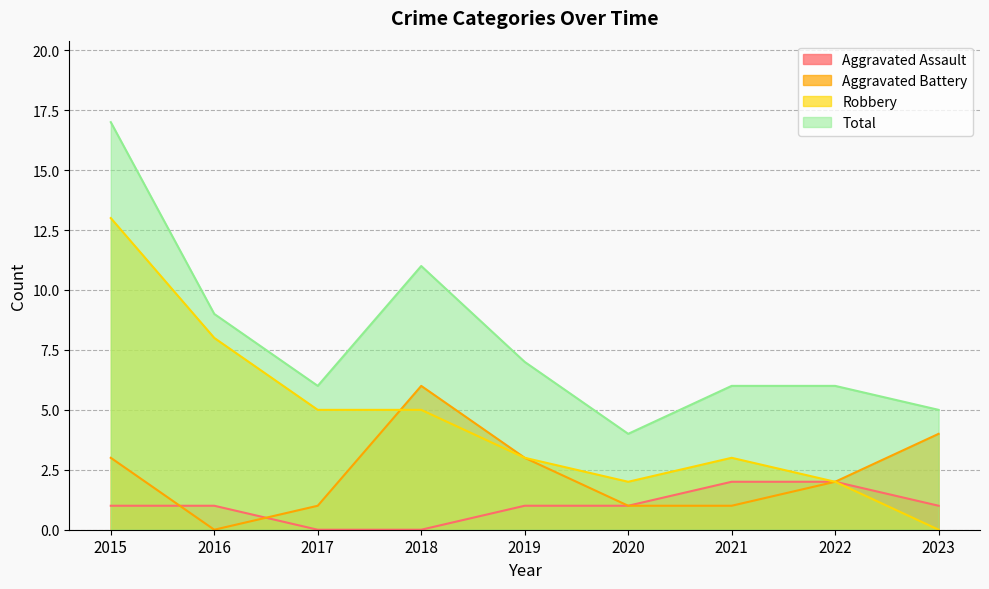

Which series has the widest spread of values?

Robbery